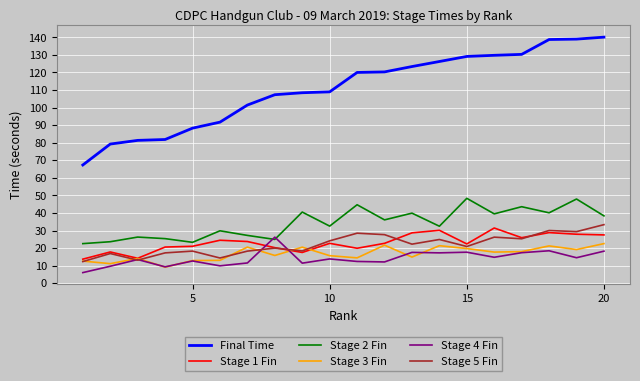

Which series has the largest range (max minus min)?

Final Time